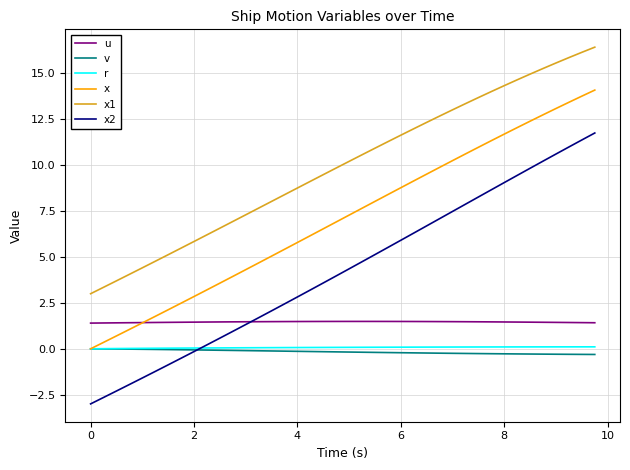

What is the lowest value of the u series?

1.4